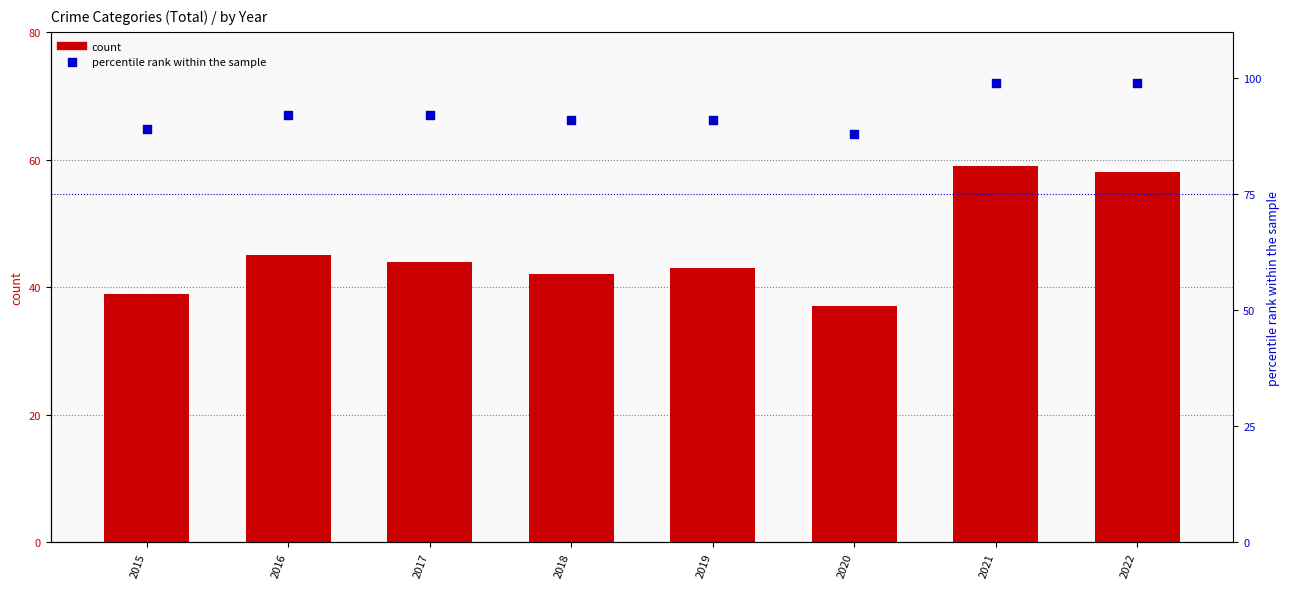

Is the value of count at 2015 greater than the value of percentile rank within the sample at 2020?

No